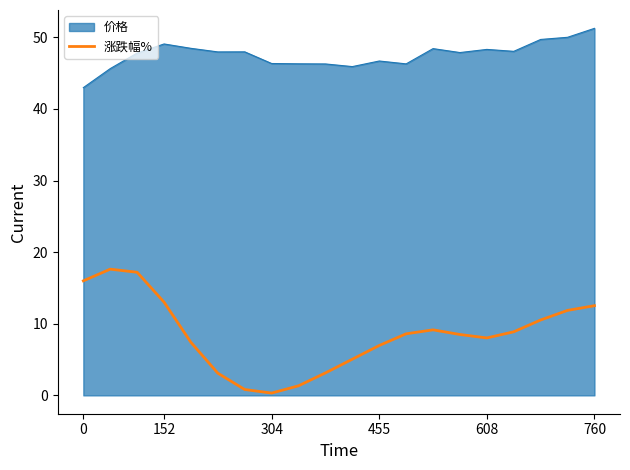

Which series has the largest range (max minus min)?

涨跌幅%